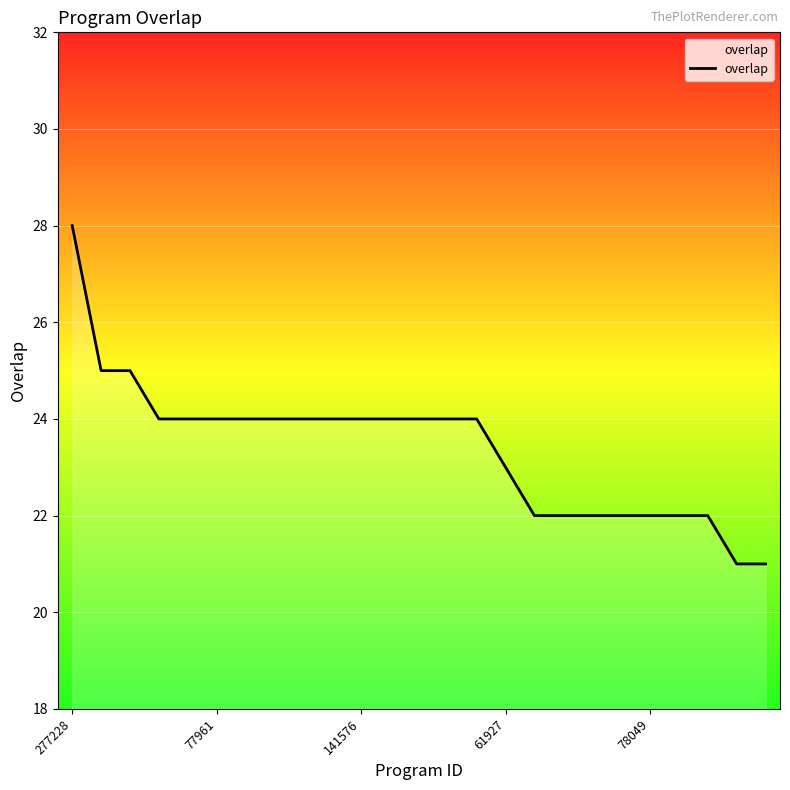

What is the maximum value shown in the chart?

28